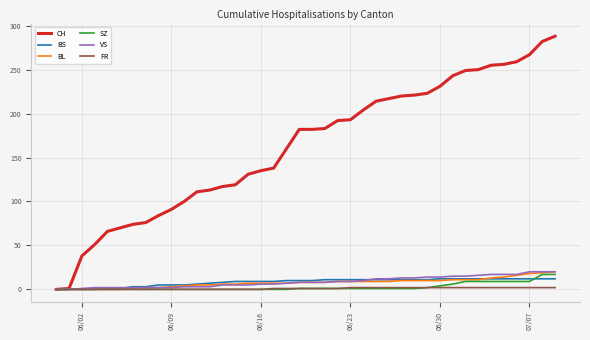

What is the sum of all BS values?

329